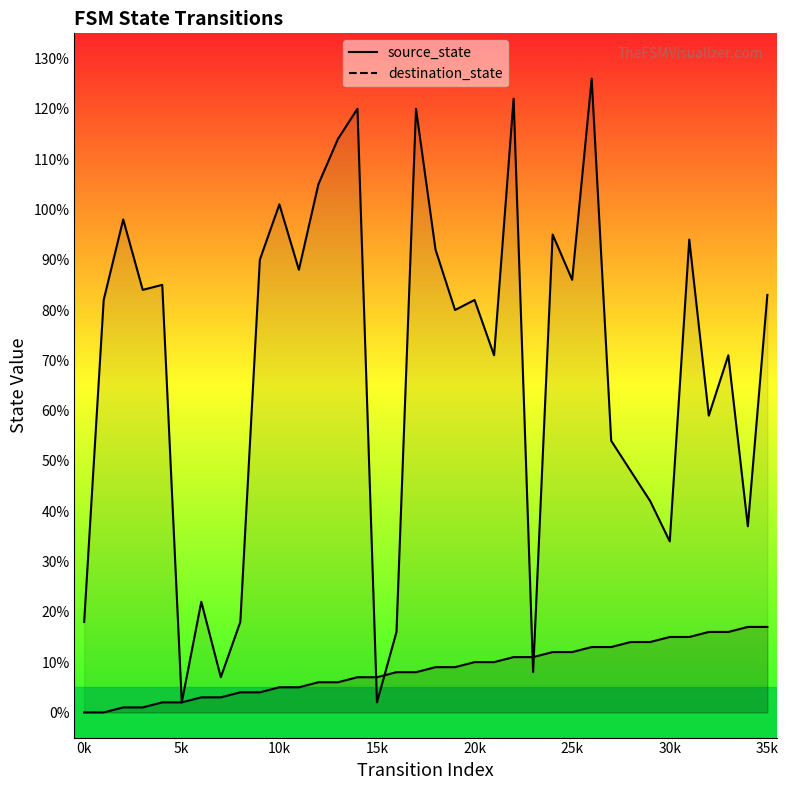

Which series has the largest range (max minus min)?

destination_state